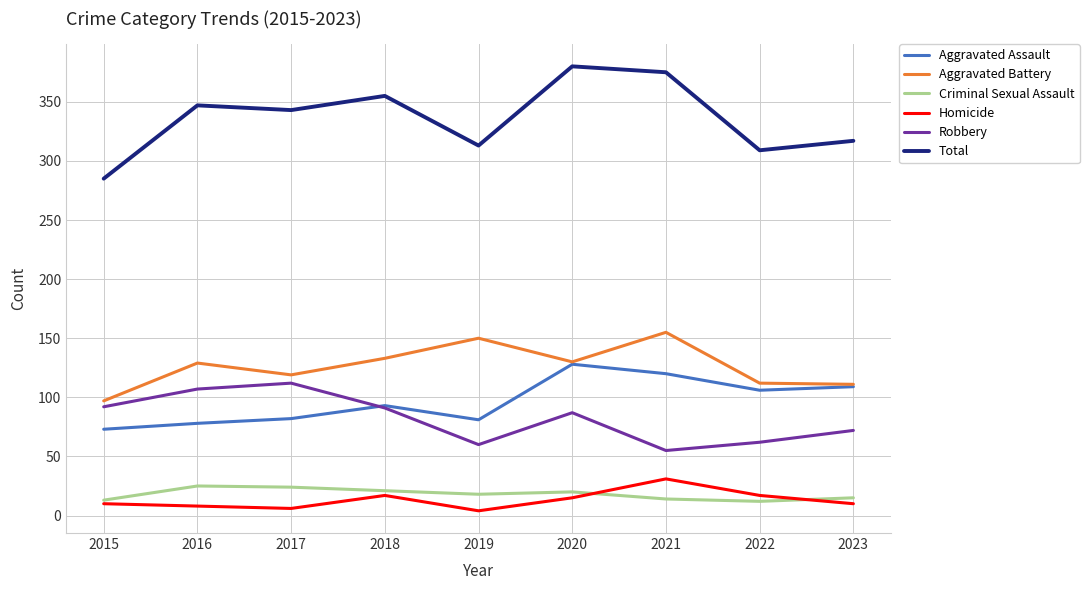

The value of Robbery at 2016 is 107. True or false?

True